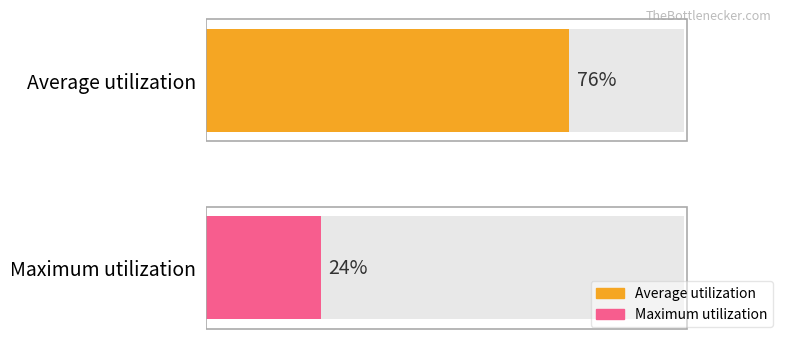

True or false: the data shows 76 at 76.

True